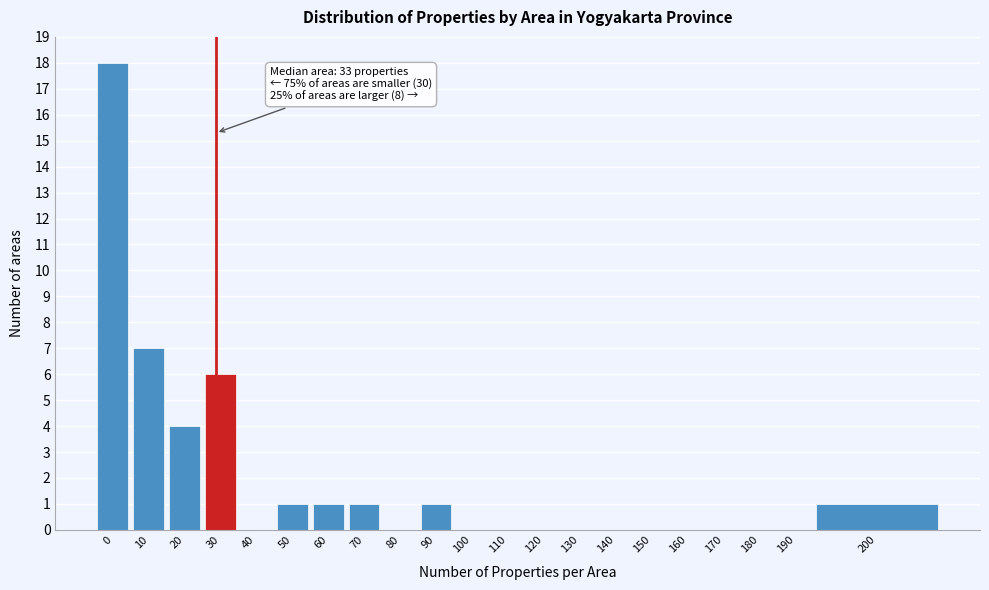

Reading left to right, list all the values displayed in this chart.

0=18	10=7	20=4	30=6	40=0	50=1	60=1	70=1	80=0	90=1	100=0	110=0	120=0	130=0	140=0	150=0	160=0	170=0	180=0	190=0	200=1